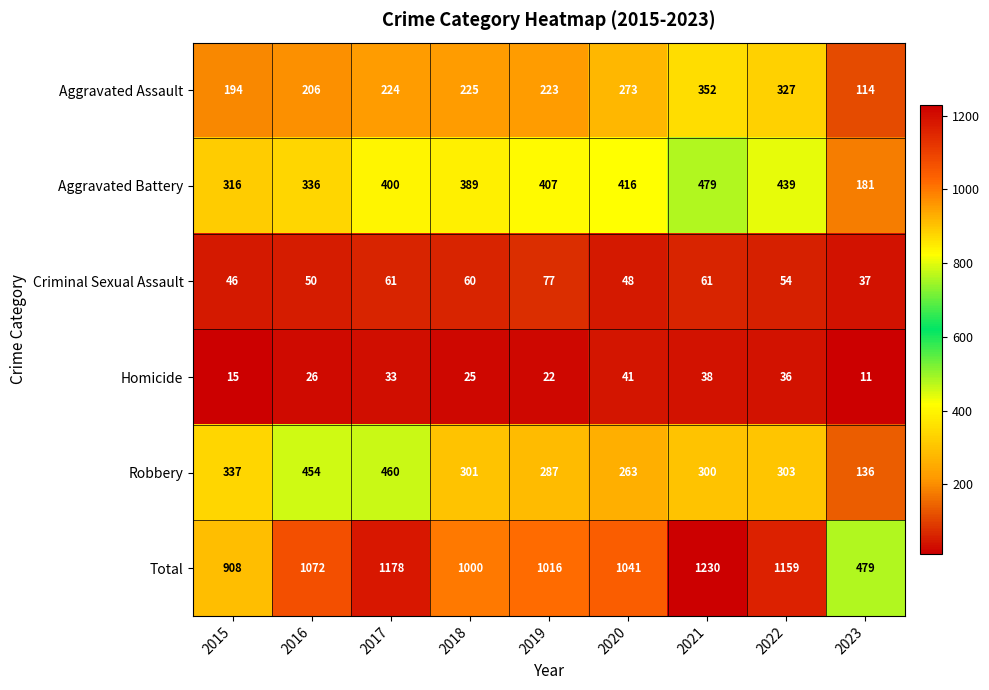

Read the Aggravated Battery value at 2017, to the nearest 10.

400